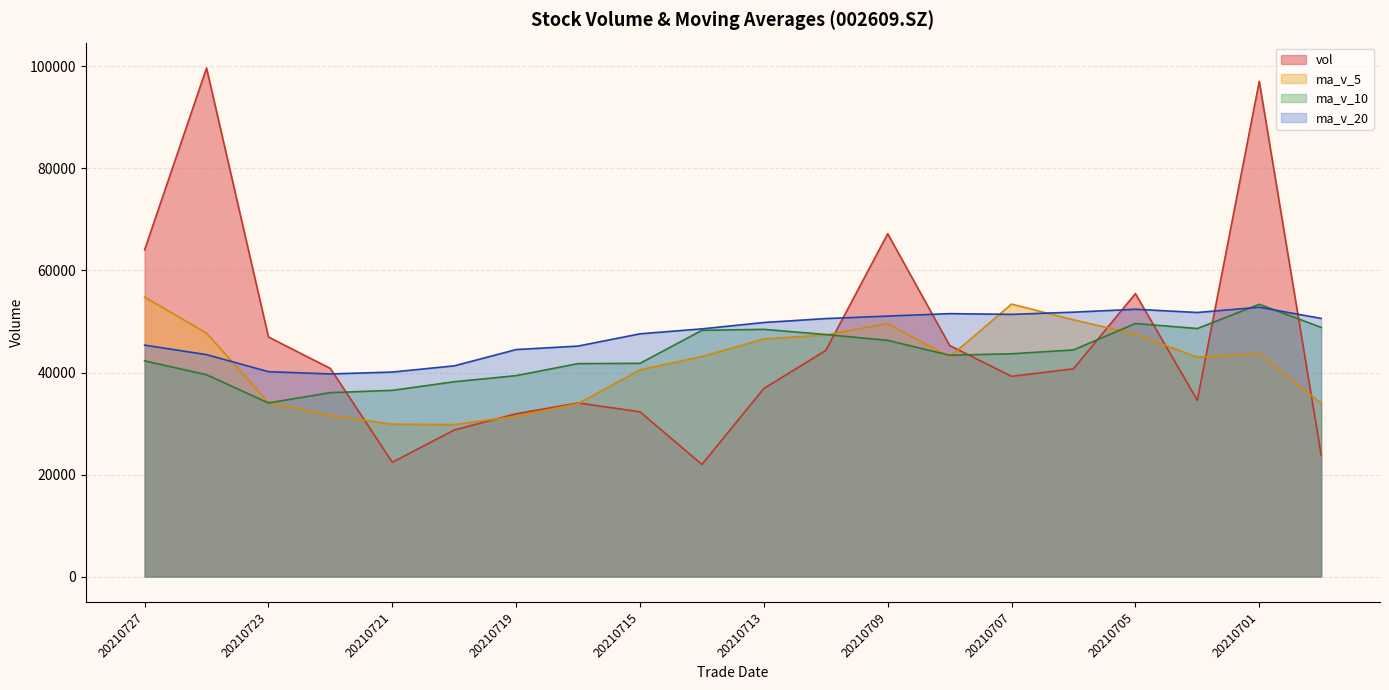

Reading right to left, extract all data points from this chart.

vol: 20210630=23838.5	20210701=97068.7	20210702=34560.8	20210705=55465.5	20210706=40737.6	20210707=39247.8	20210708=45302.7	20210709=67203.0	20210712=44327.6	20210713=36873.6	20210714=21977.8	20210715=32304.4	20210716=34030.8	20210719=31922.3	20210720=28732.3	20210721=22404.2	20210722=40800.0	20210723=46960.0	20210726=99683.4	20210727=64052.2
ma_v_5: 20210630=33943.2	20210701=43712.7	20210702=43013.5	20210705=47526.1	20210706=50334.2	20210707=53416.1	20210708=43062.9	20210709=49591.3	20210712=47363.7	20210713=46590.9	20210714=43136.9	20210715=40537.3	20210716=33902.8	20210719=31421.8	20210720=29793.5	20210721=29878.8	20210722=31577.9	20210723=34163.8	20210726=47716.0	20210727=54780.0
ma_v_10: 20210630=48843.5	20210701=53374.4	20210702=48624.2	20210705=49609.8	20210706=44425.2	20210707=43679.6	20210708=43387.8	20210709=46302.4	20210712=47444.9	20210713=48462.6	20210714=48276.5	20210715=41800.1	20210716=41747.1	20210719=39392.8	20210720=38192.2	20210721=36507.9	20210722=36057.6	20210723=34033.3	20210726=39568.9	20210727=42286.7
ma_v_20: 20210630=50602.4	20210701=52799.2	20210702=51768.3	20210705=52400.7	20210706=51829.8	20210707=51399.7	20210708=51541.1	20210709=51066.3	20210712=50574.2	20210713=49805.4	20210714=48560.0	20210715=47587.2	20210716=45185.6	20210719=44501.3	20210720=41308.7	20210721=40093.7	20210722=39722.7	20210723=40167.9	20210726=43506.9	20210727=45374.7